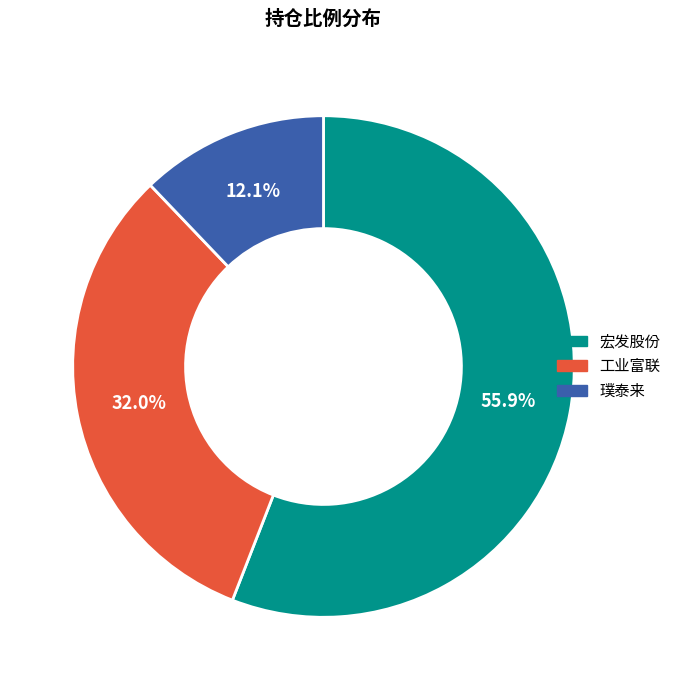

To the nearest percent, what is the difference between the largest and smallest slice percentages?

44%